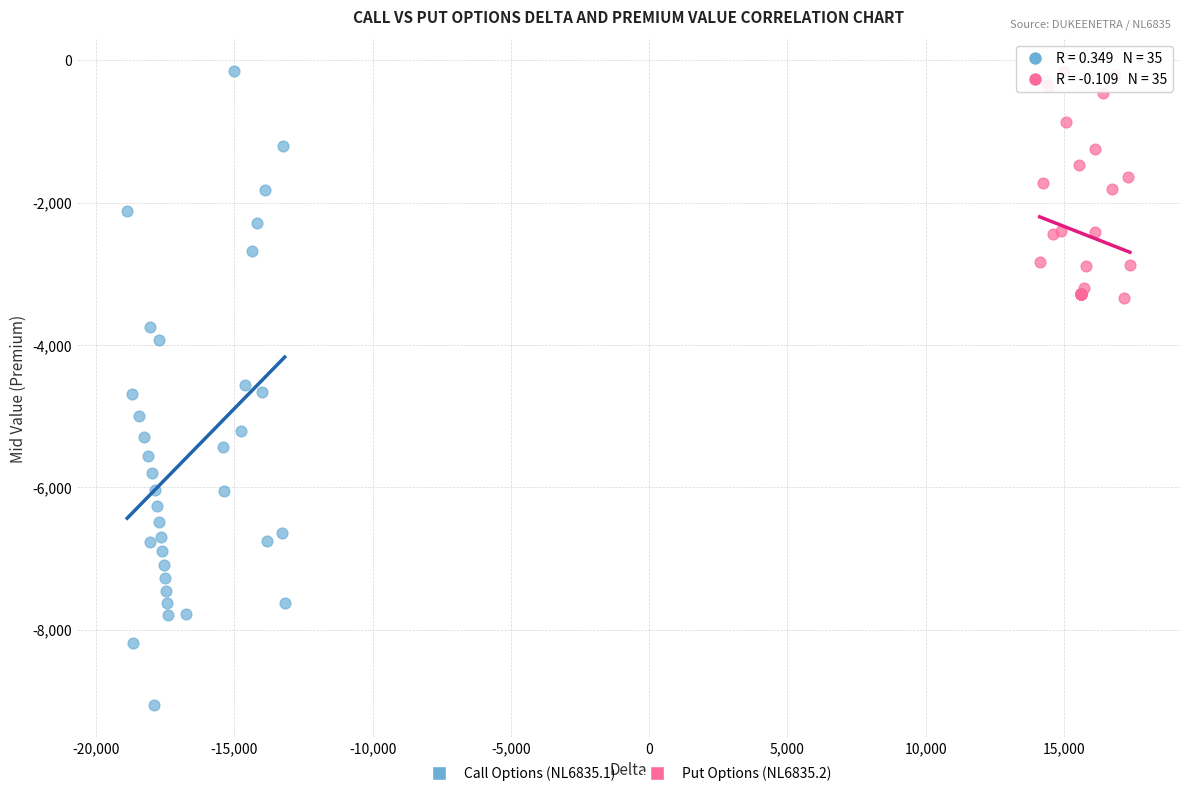

Which series has the largest Y range (max minus min)?

Call Options (NL6835.1)